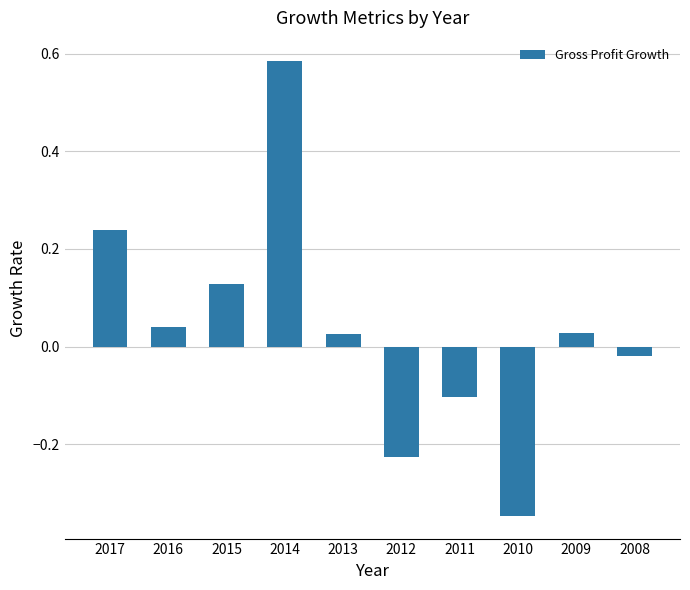

What is the change in value from 2013 to 2010?

-0.4